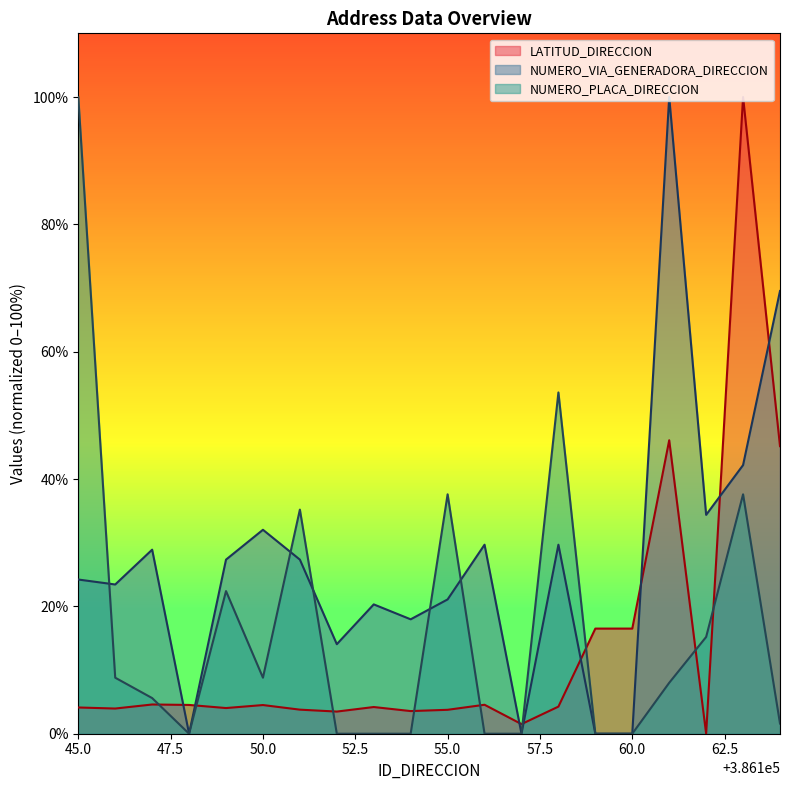

What is the difference between the maximum and second lowest values in the NUMERO_VIA_GENERADORA_DIRECCION series?

100.0